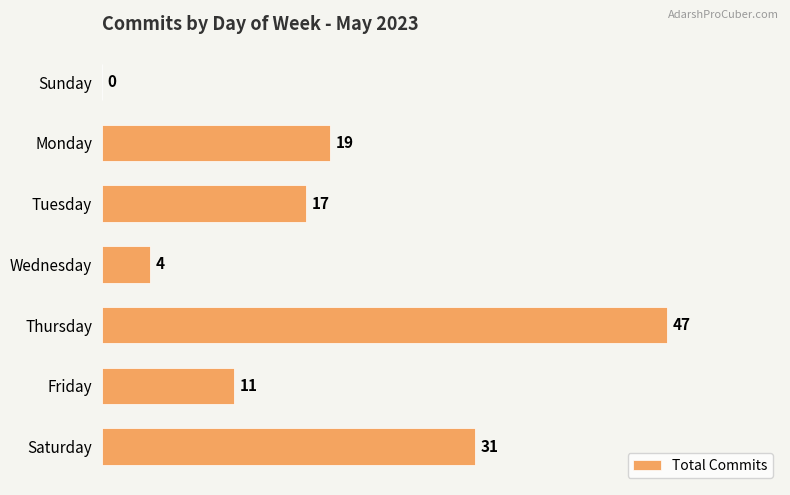

Reading top to bottom, list all the values displayed in this chart.

Sunday=0	Monday=19	Tuesday=17	Wednesday=4	Thursday=47	Friday=11	Saturday=31